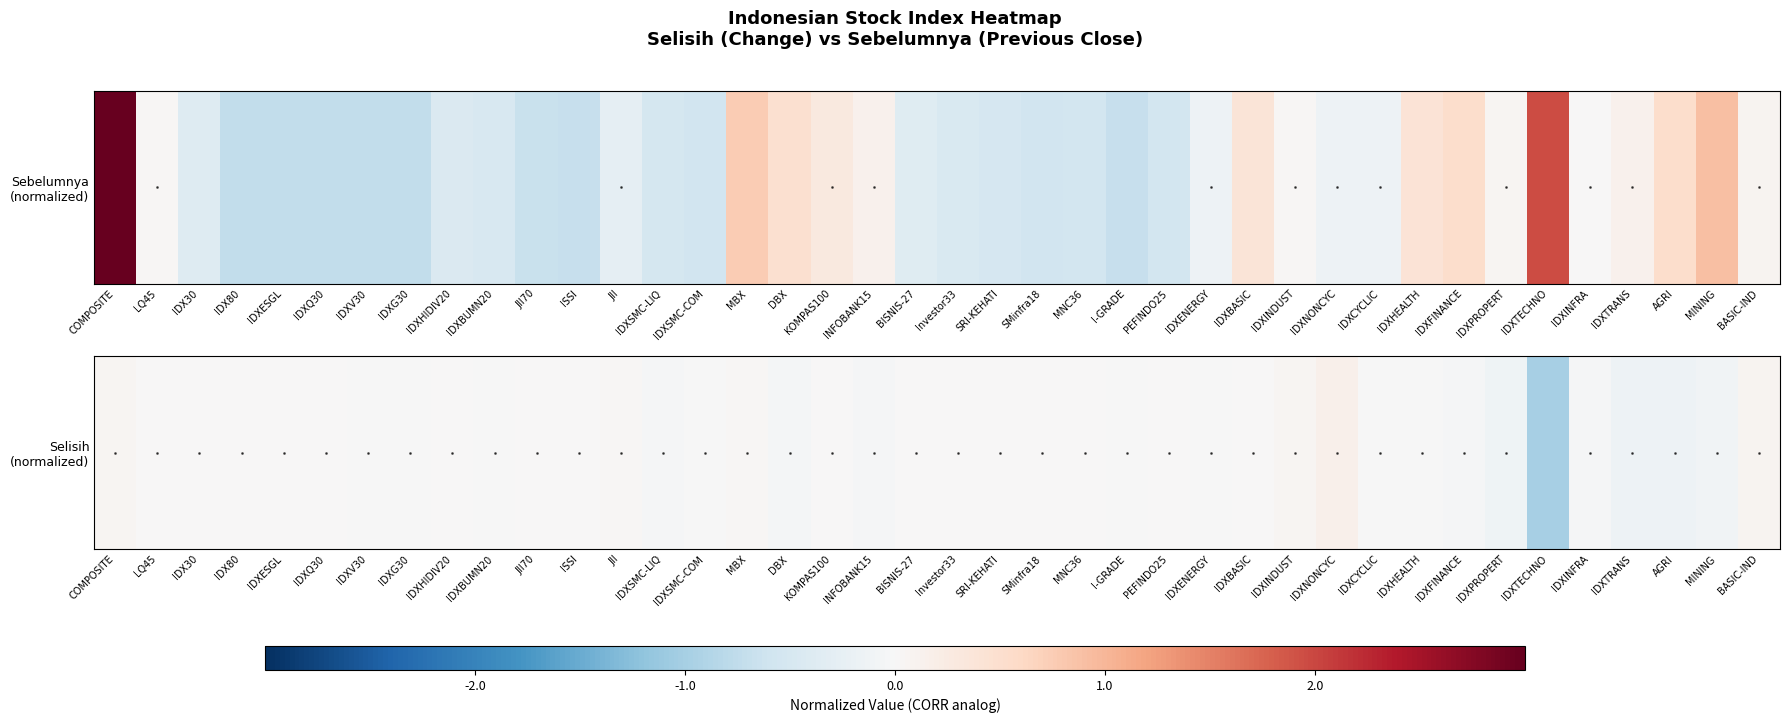

What is the sum of all values?

-1.2